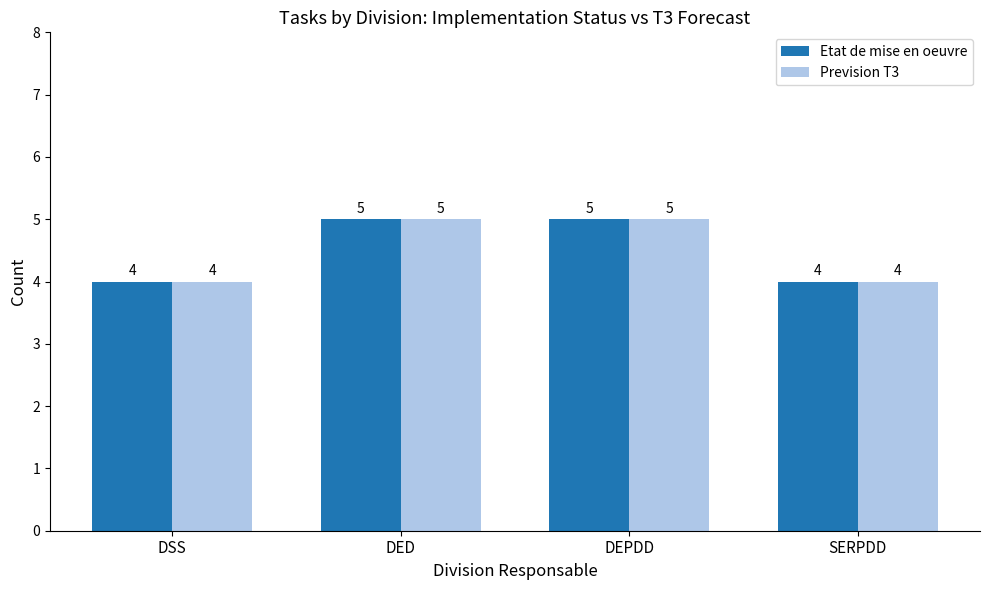

What is the difference between the maximum and minimum values in the Prevision T3 series?

1